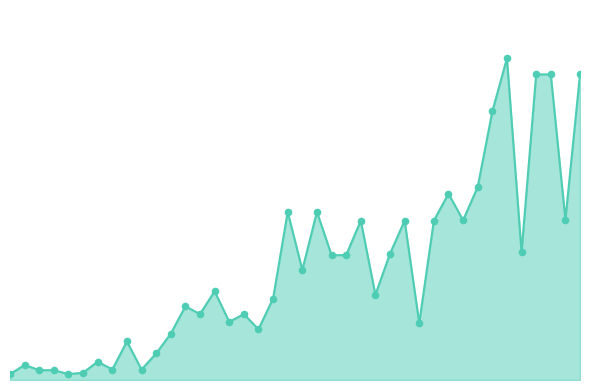

At how many categories does at least one series exceed 42718?

1